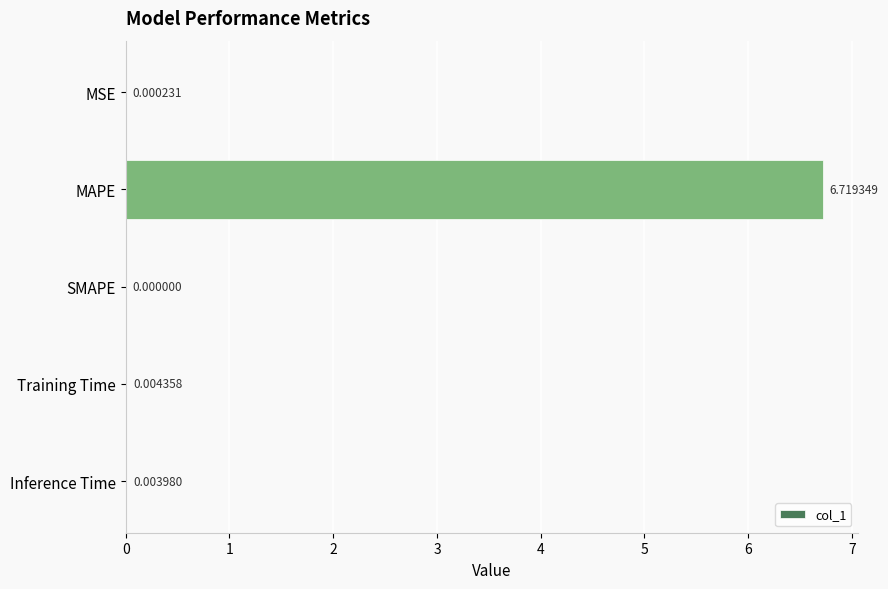

Which category has the highest value across all series?

MAPE